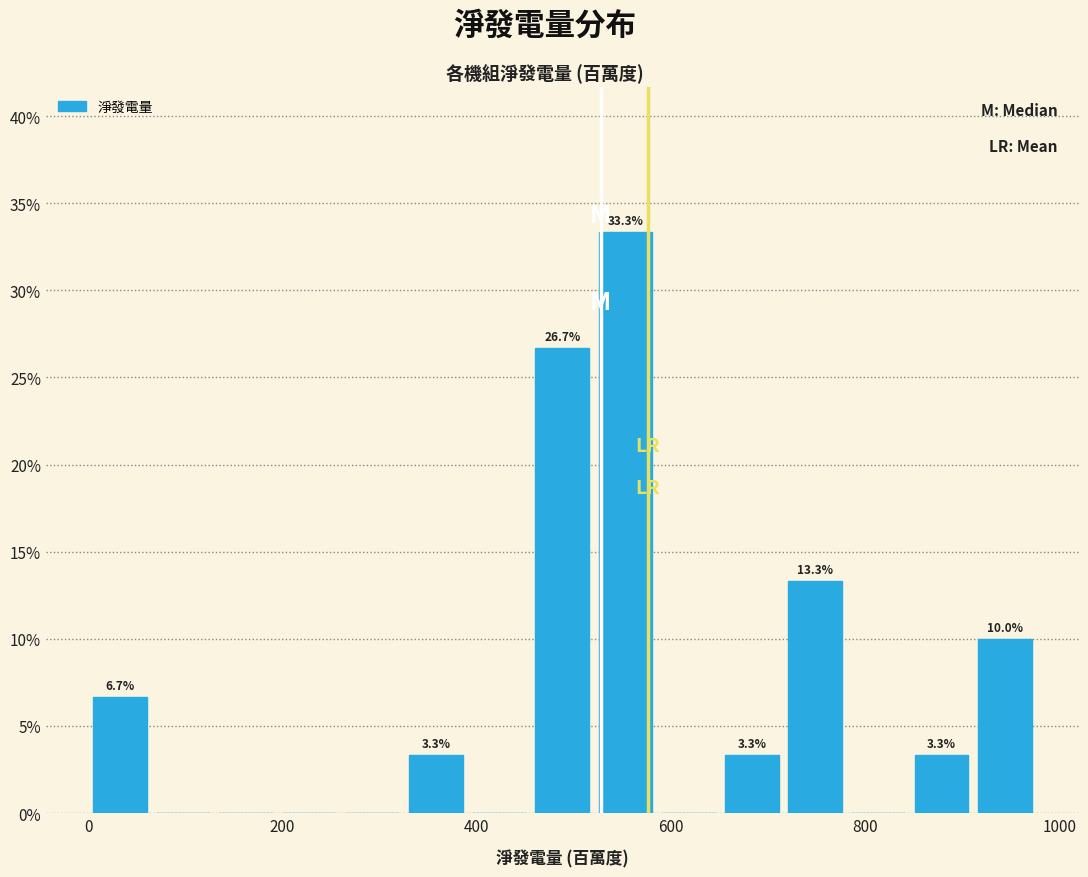

Around what value on the x-axis is the tallest bar? Give the approximate position of its centre, as read against the axis.

560